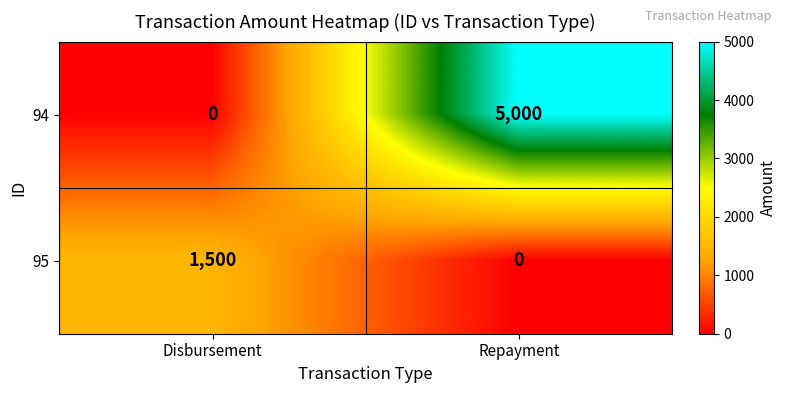

What is the highest value of the 94 series?

5000